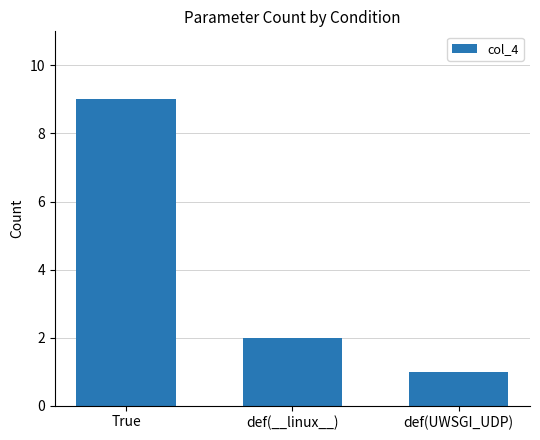

What is the approximate value at True?

9